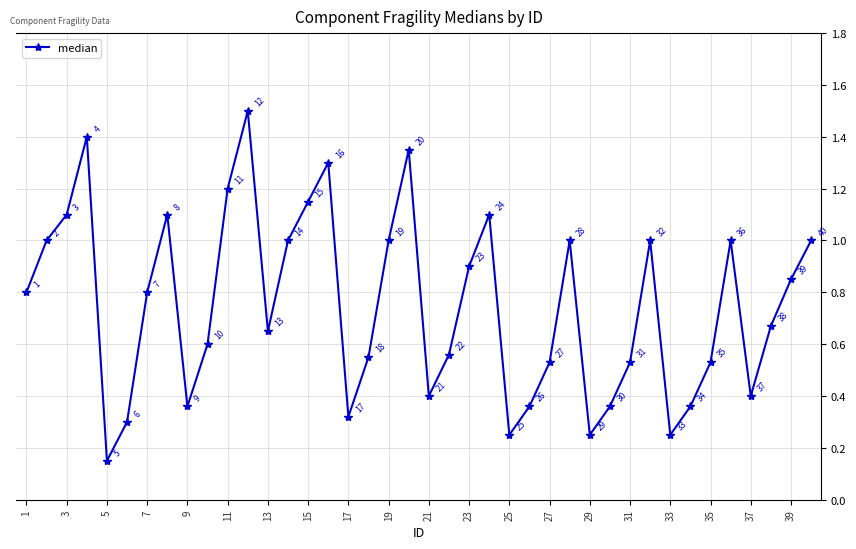

How many points are higher than both their immediate neighbors (excluding endpoints)?

9